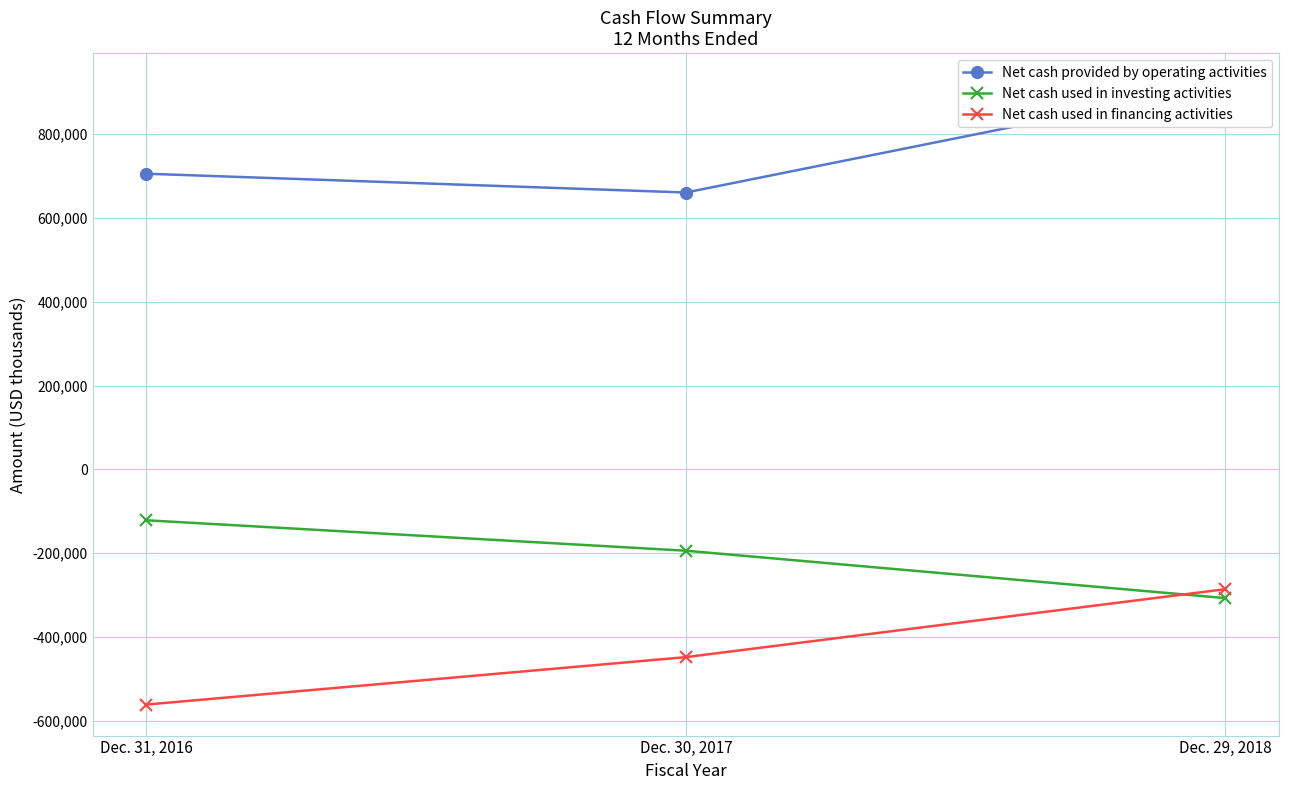

What is the sum of the Net cash used in investing activities values at Dec. 31, 2016 and Dec. 30, 2017?

-316066